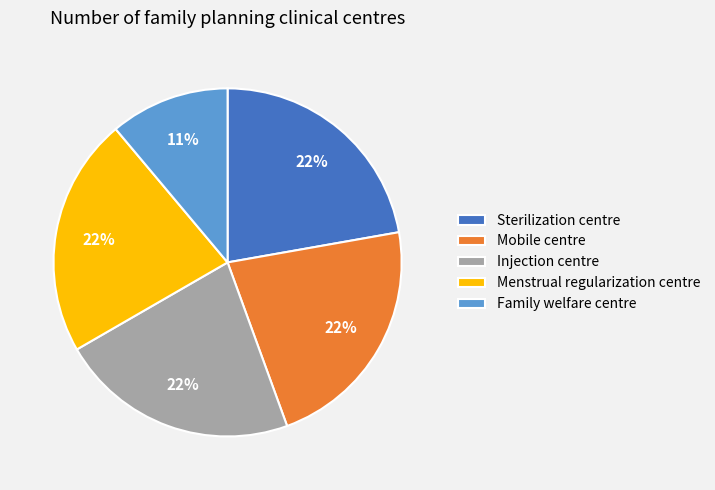

Which category has the smallest portion of the pie?

Family welfare centre